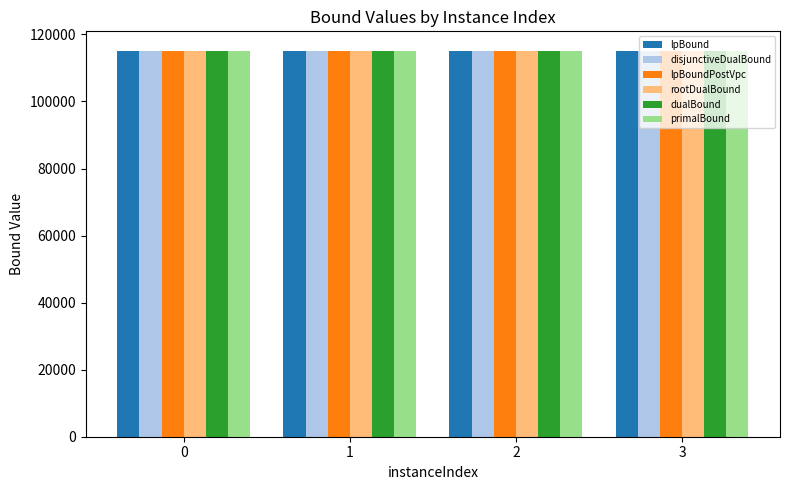

The value of rootDualBound at 1 is 73463.7. True or false?

False